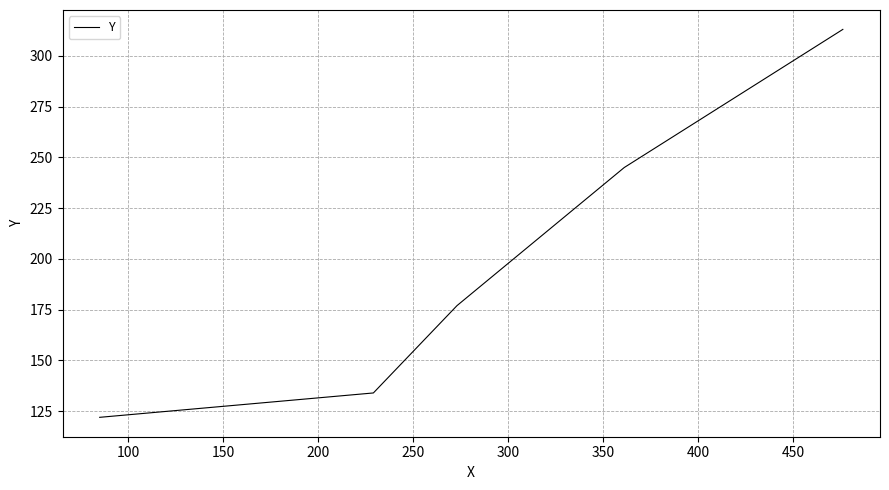

True or false: the data has more than 2 interior local peaks.

False